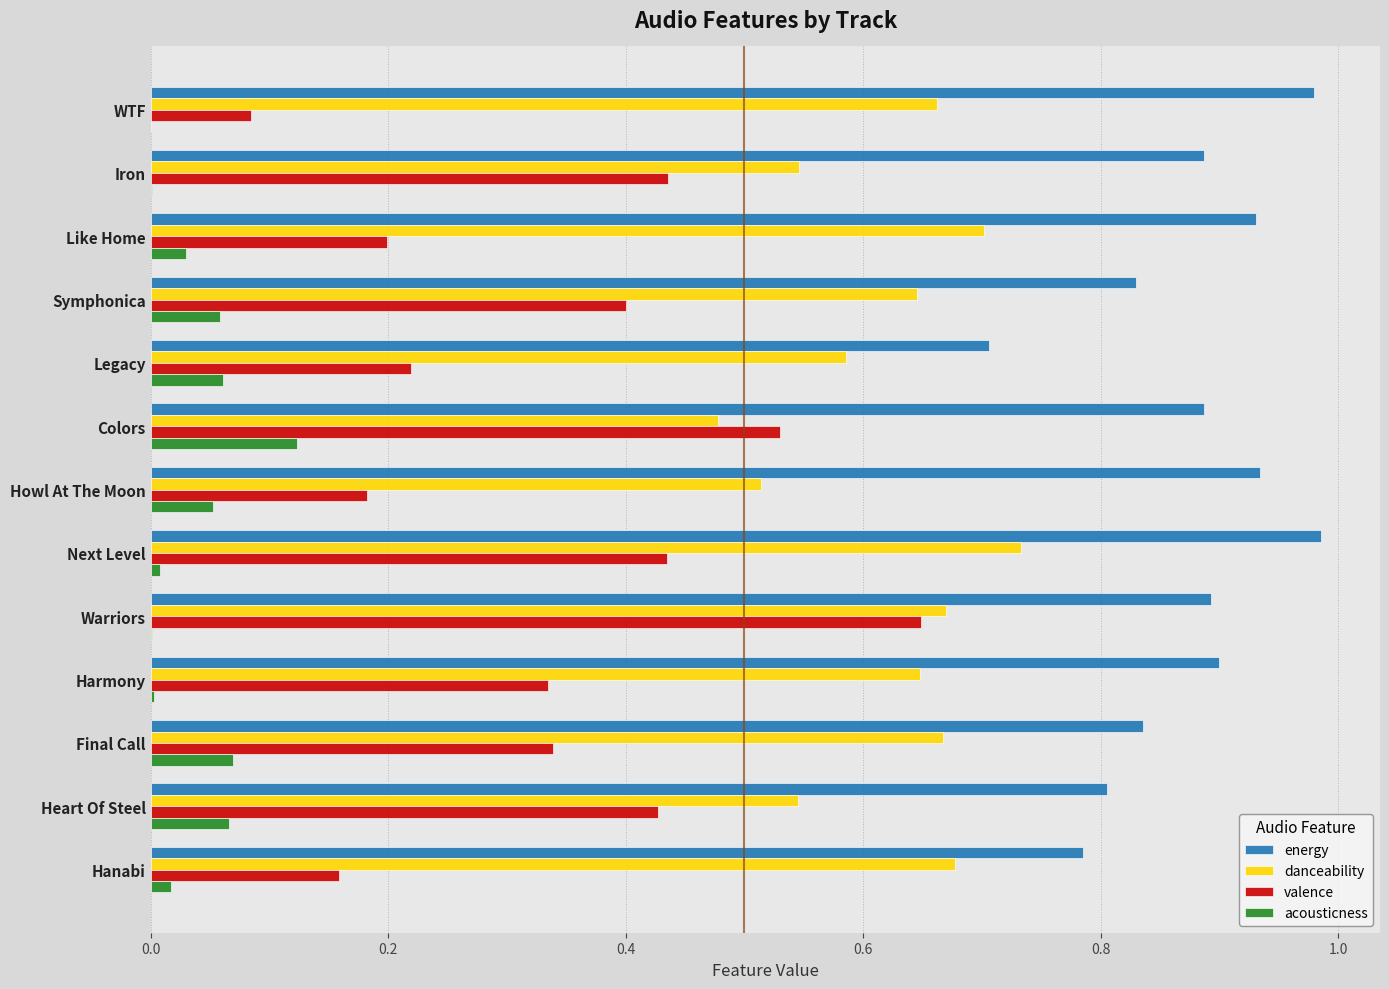

Which series has the largest total across all categories?

energy